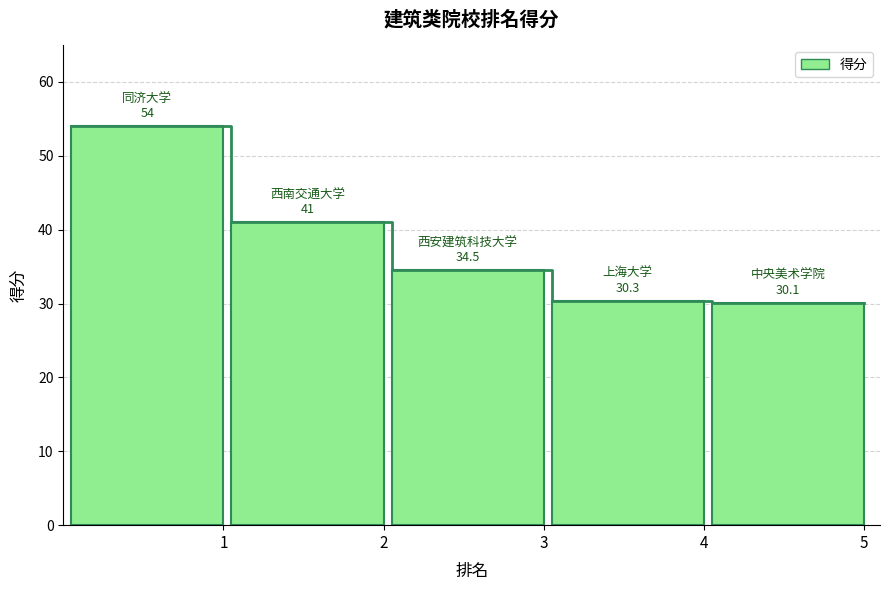

What is the average value?

36.7